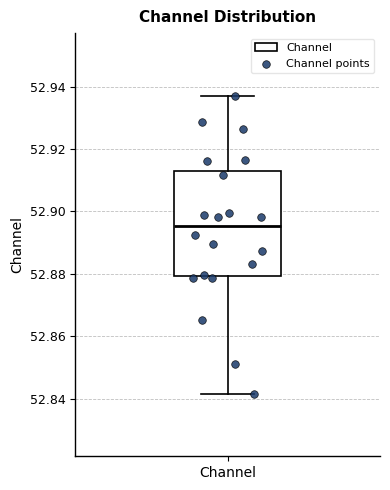

Read this box plot against the y-axis: the position of the median line, the range covered by the box, and the ends of both whiskers. The values are not printed on the chart, so give them approximately, as read against the axis.

median 52.896, box 52.880 to 52.912, whiskers 52.842 to 52.938